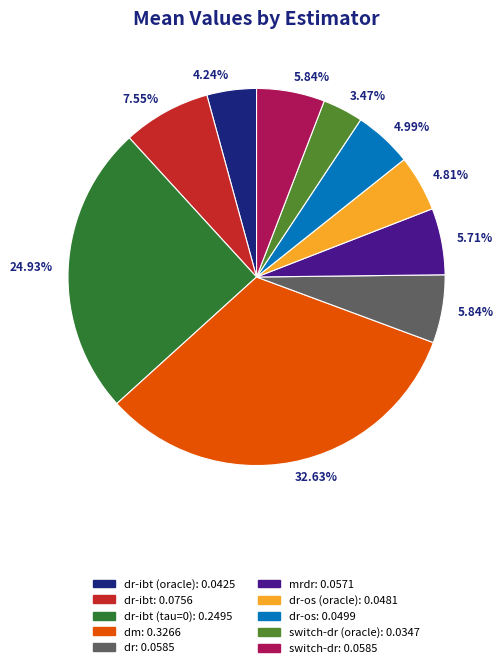

Is there a majority slice in this chart?

No